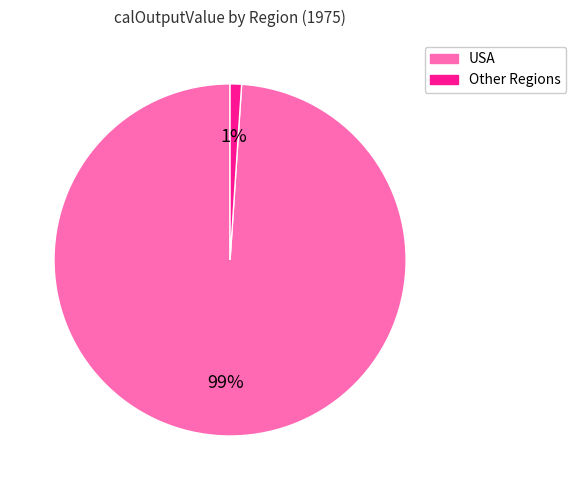

Does any single category account for the majority?

Yes